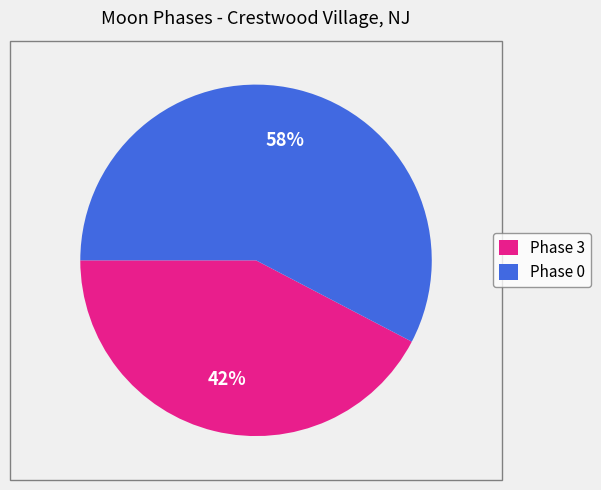

Approximately how many times larger is the value at Phase 3 compared to Phase 0?

0.7